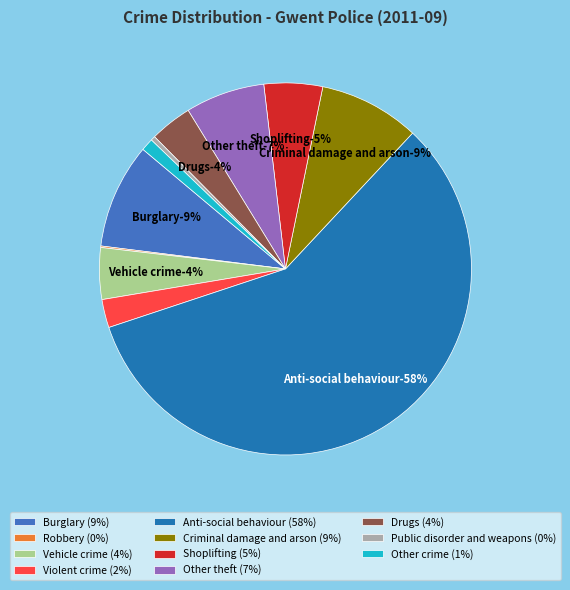

How many segments does this pie chart have?

11